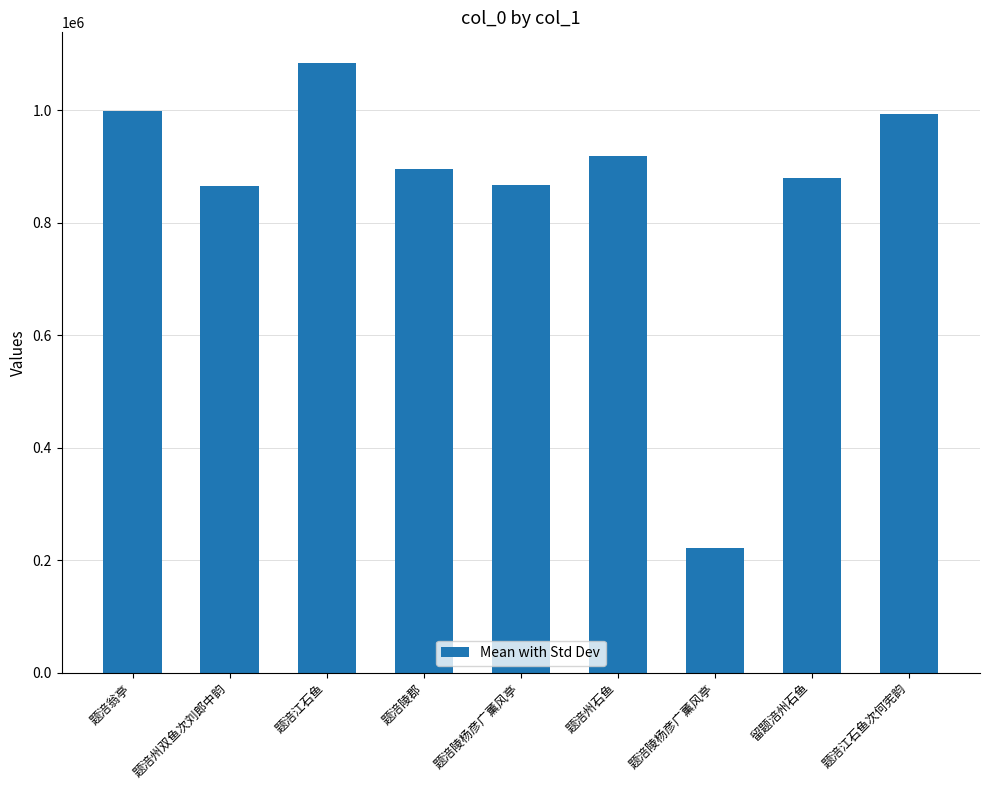

What is the sum of all values?

7722276